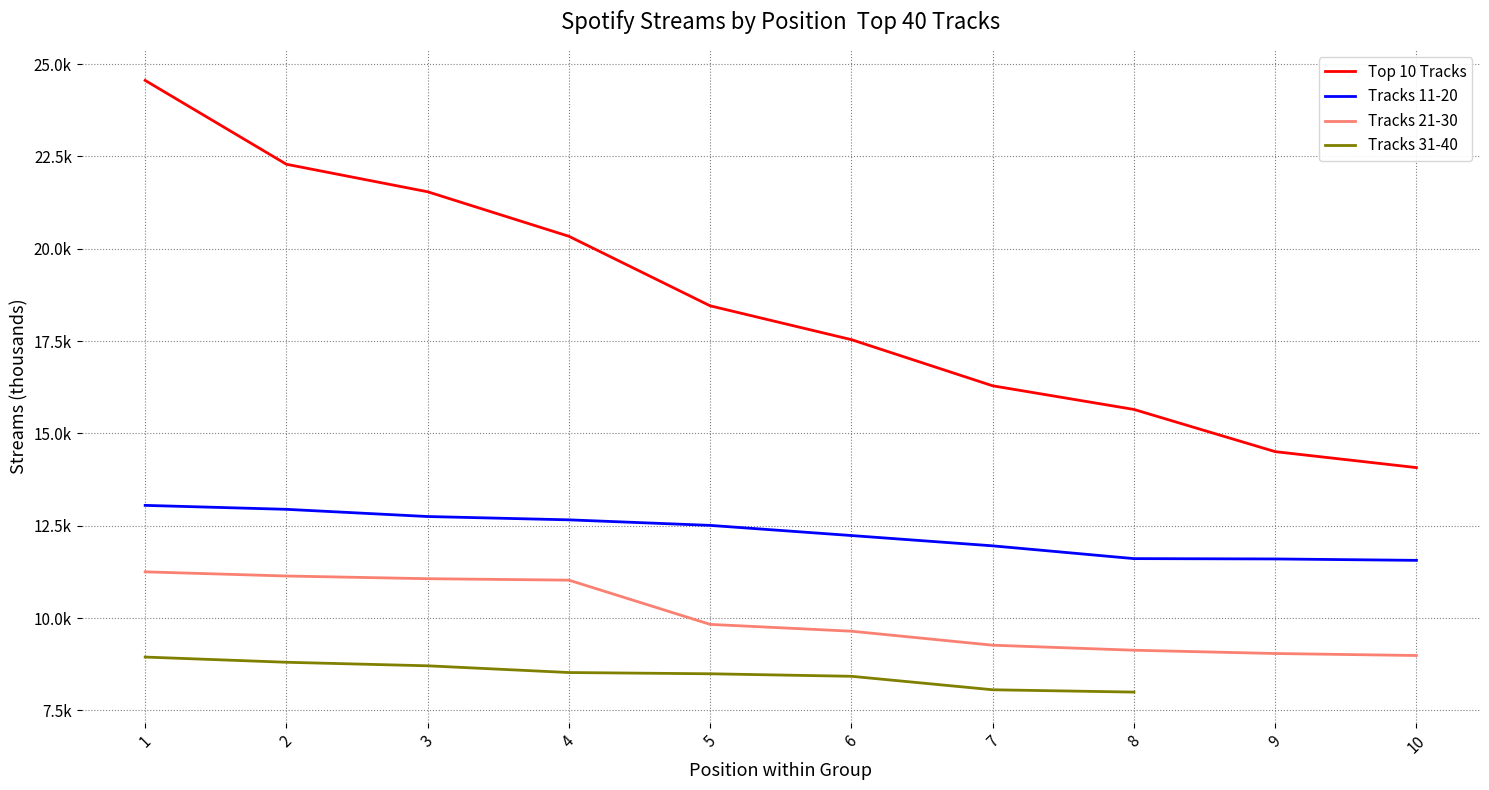

True or false: Tracks 11-20 and Tracks 21-30 cross at least once.

False